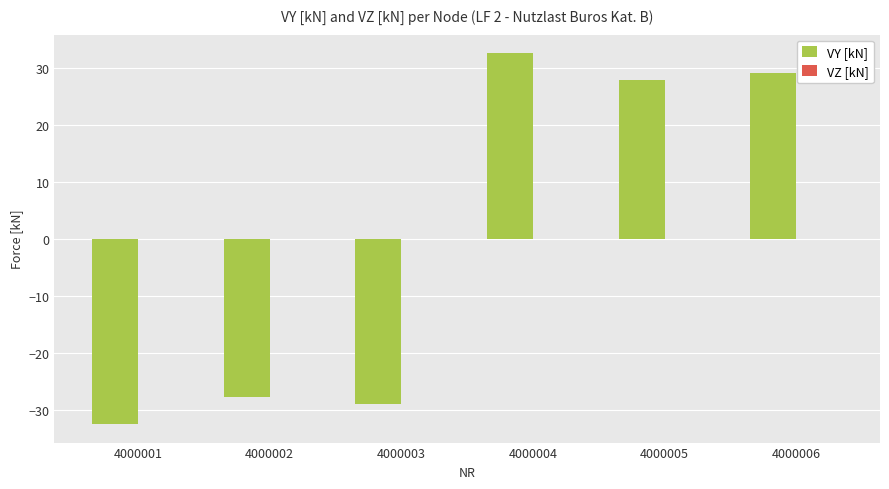

What is the difference between the maximum and minimum values?

65.0